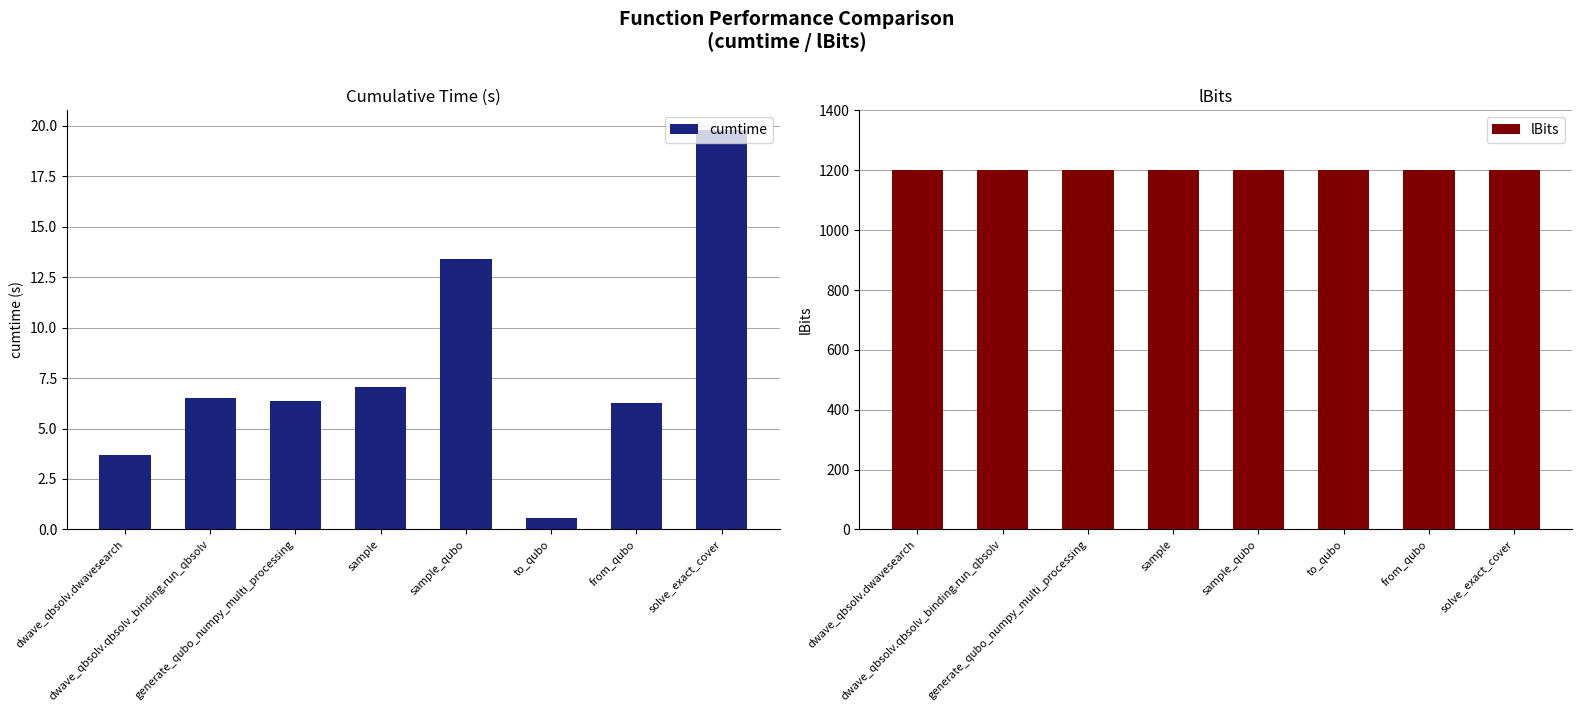

How many data points does each series have?

8